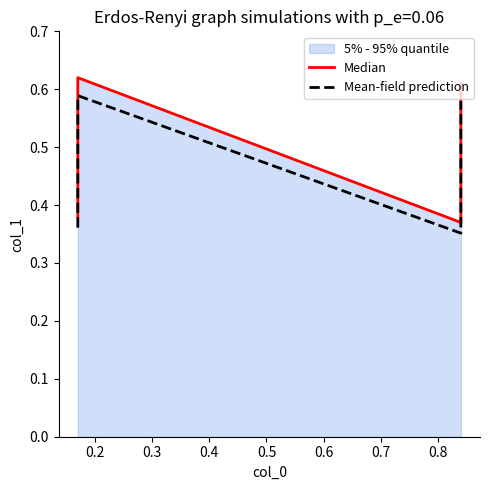

The Mean-field prediction series shows 0.8 at 0.2. True or false?

False